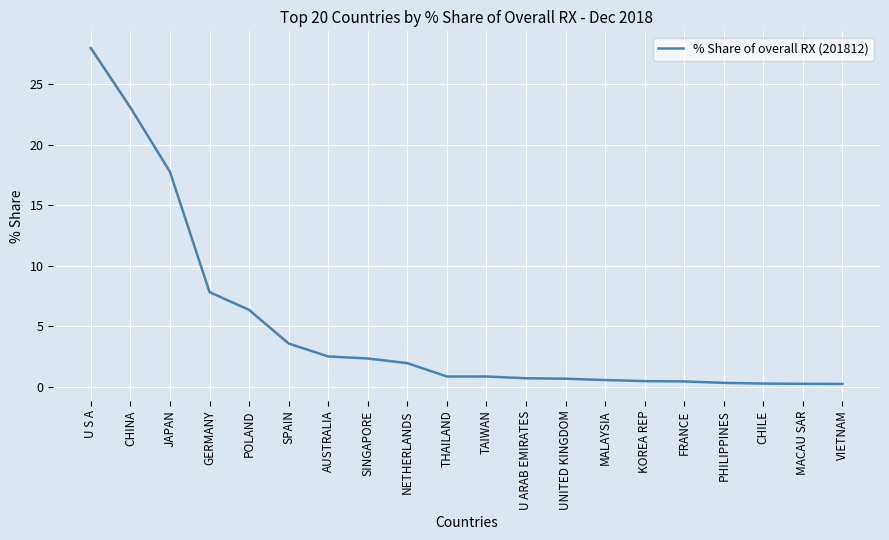

What is the change in value from GERMANY to POLAND?

-1.5